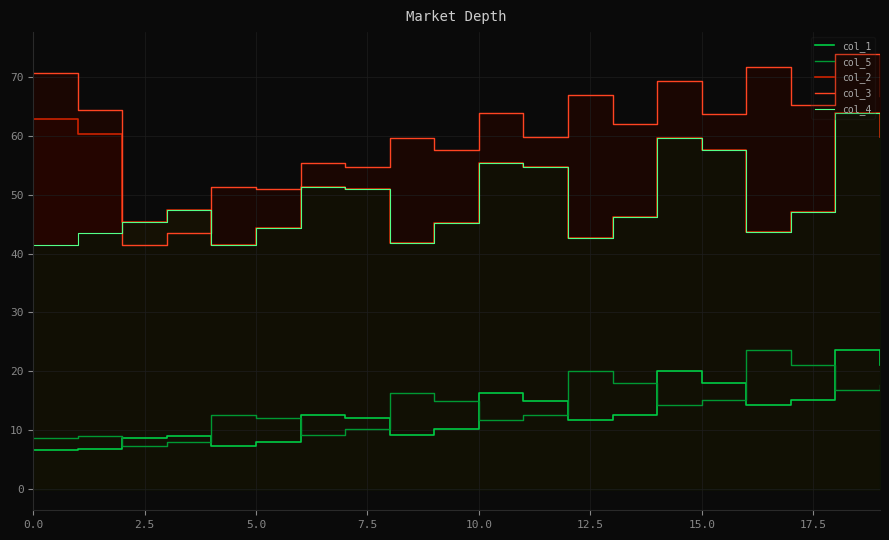

What is the label of the 19th point from the left?

18